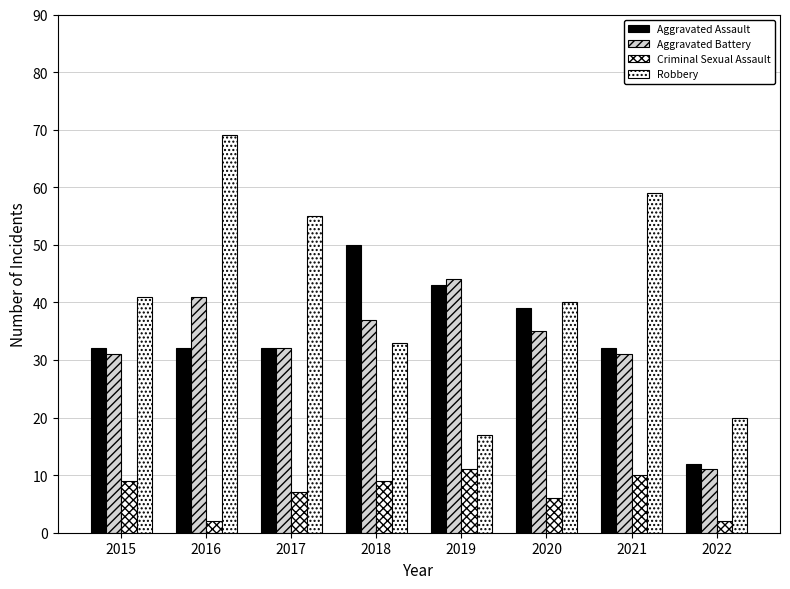

Read the Robbery value at 2017, to the nearest 10.

60